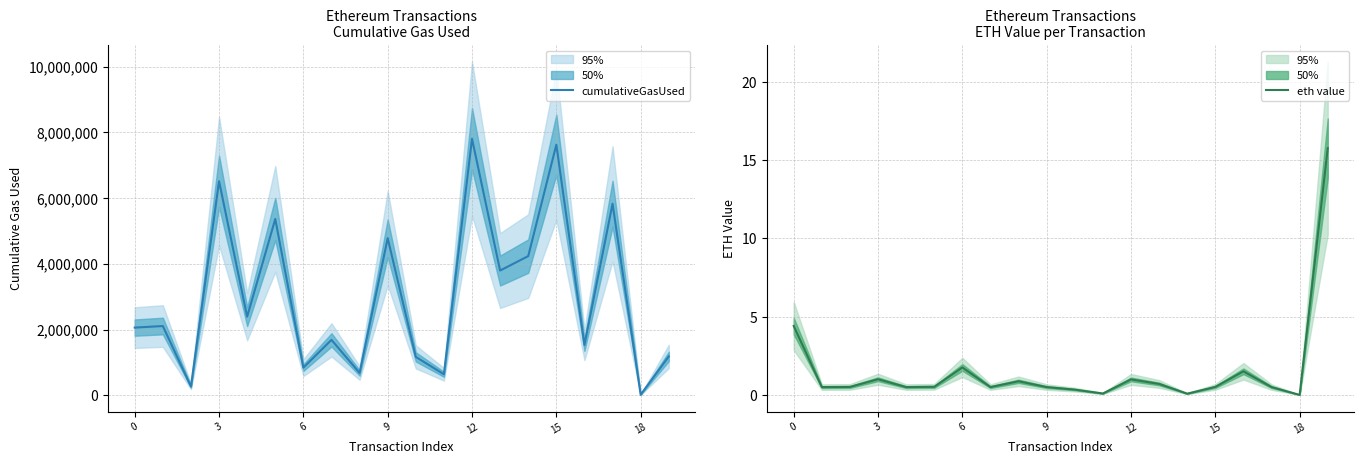

Is the value of cumulativeGasUsed at 6 greater than the value of eth value at 11?

Yes